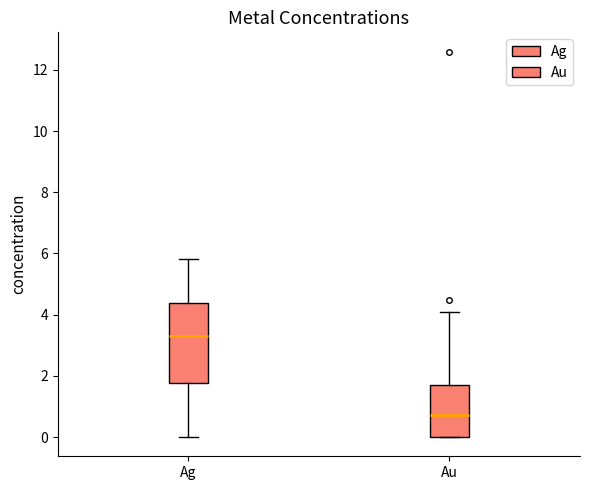

Which box is the tallest, from its lower edge to its upper edge?

Ag